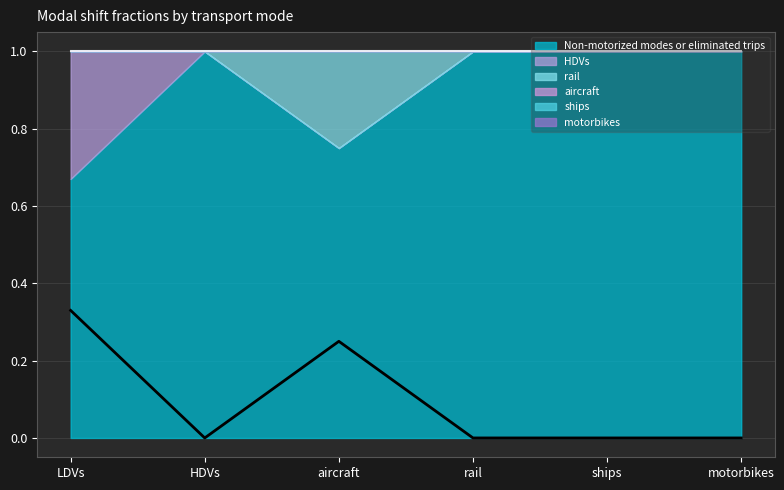

Between LDVs and rail, which is larger?

rail